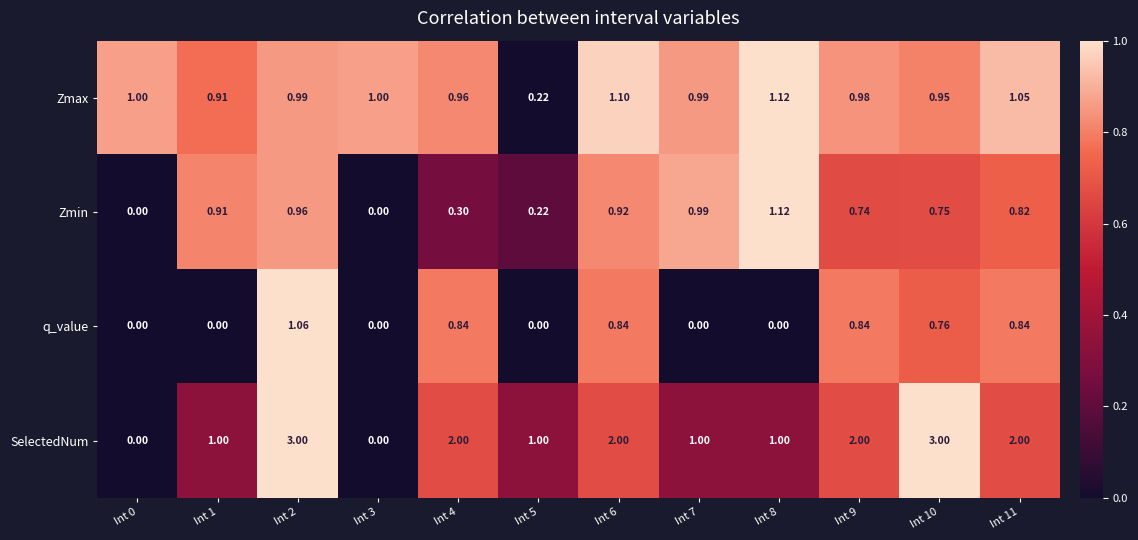

Which series has the largest total across all categories?

SelectedNum